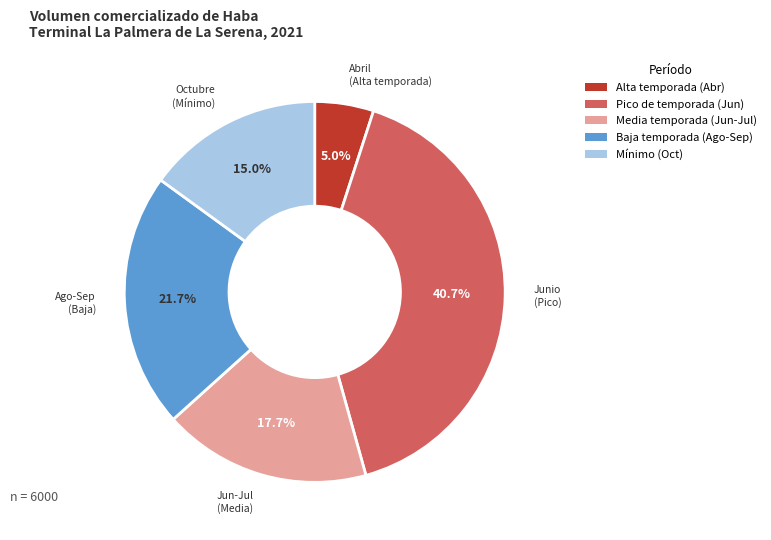

Is there any slice that represents more than half of the pie?

No